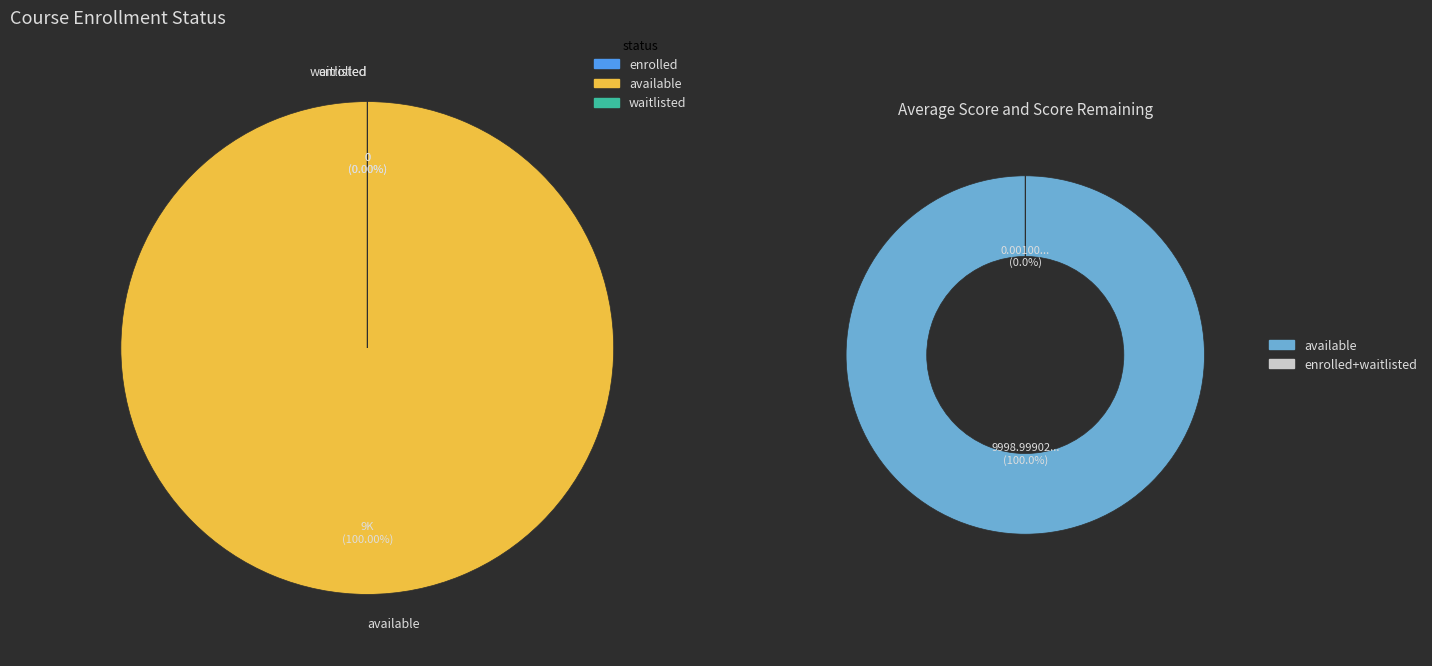

What is the difference between the highest and lowest values at waitlisted?

9999